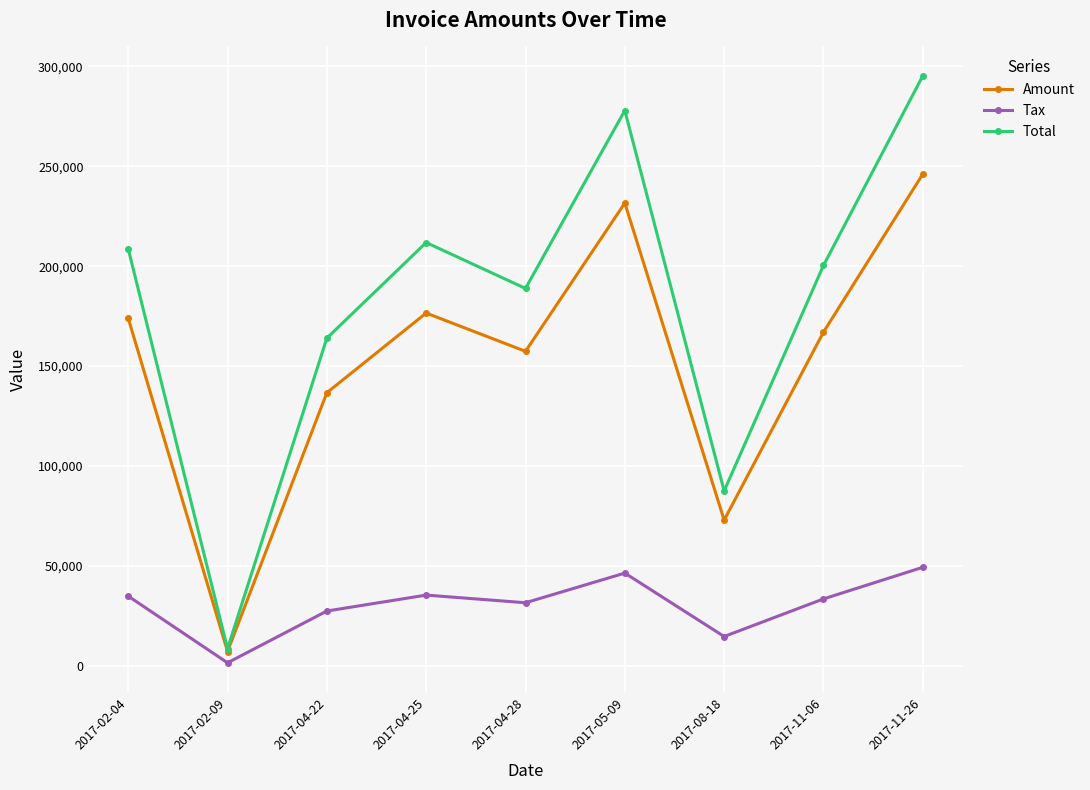

At which category is the sum across all series the highest?

2017-11-26